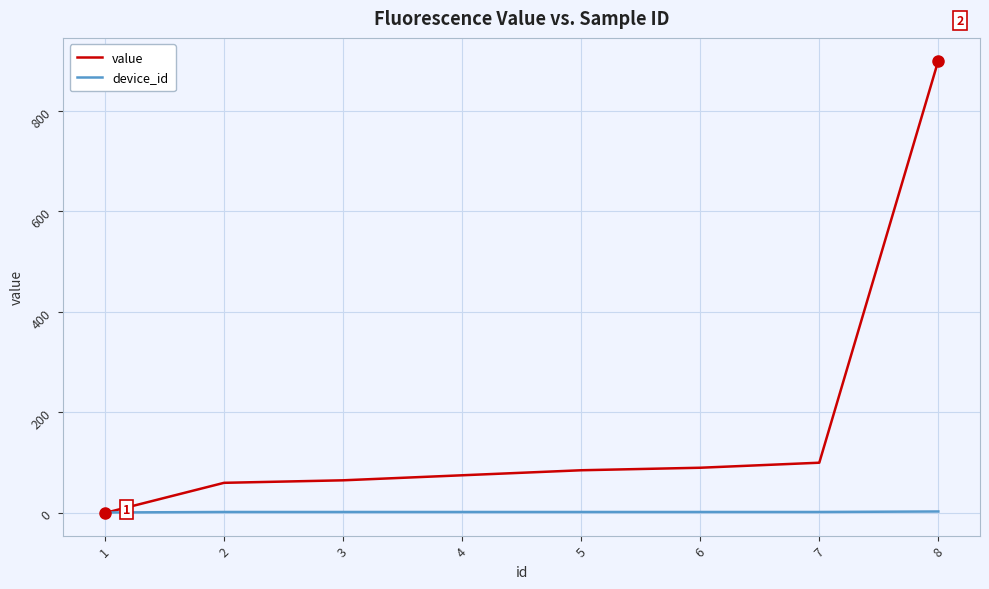

Rank the series by their maximum value, from lowest to highest.

device_id, value